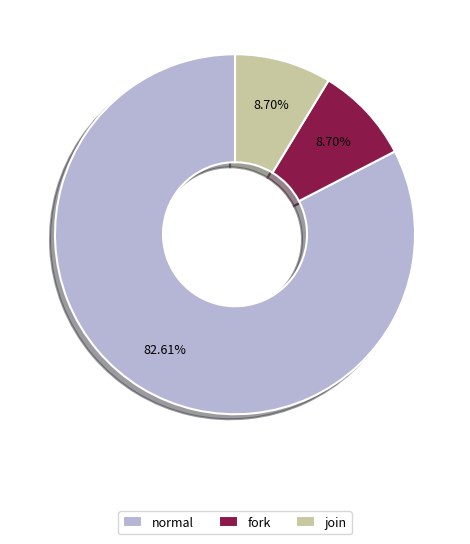

Which slice is the largest?

normal